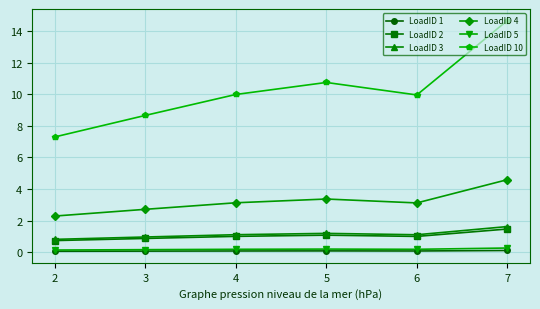

How many LoadID 5 values are between 0 and 1?

6